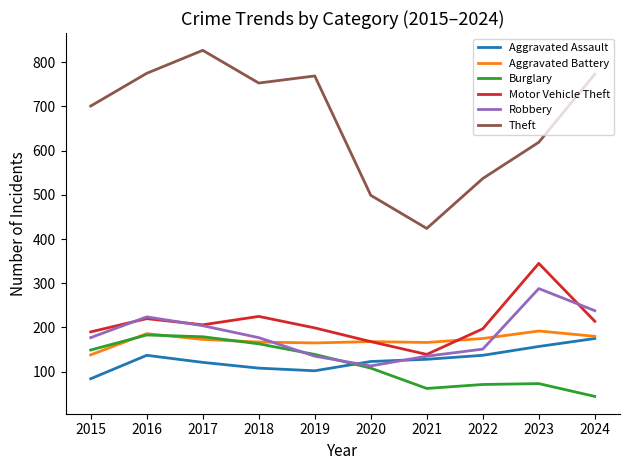

What is the approximate value of Theft at 2024?

773